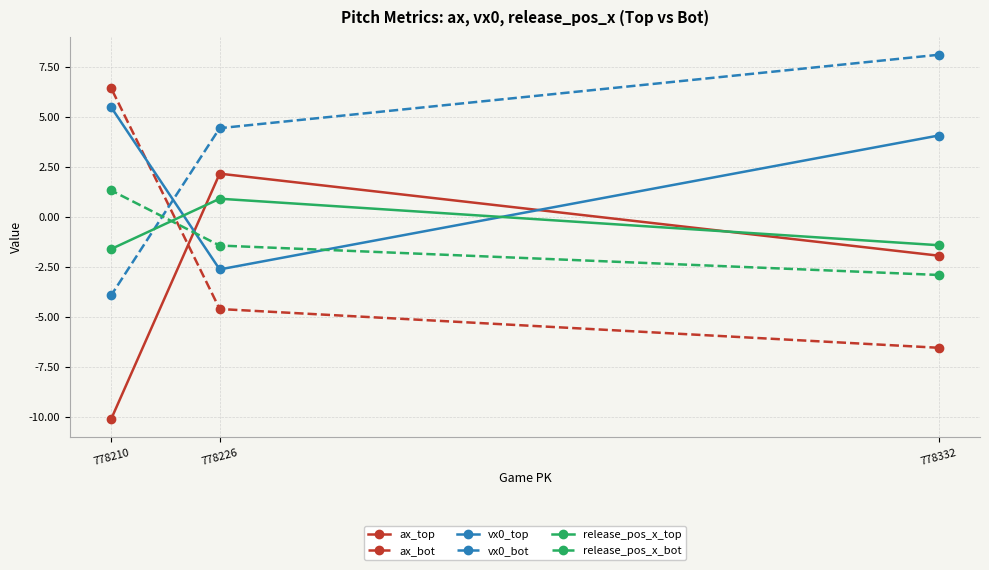

What is the sum of the ax_bot values at 778210 and 778332?

-0.1